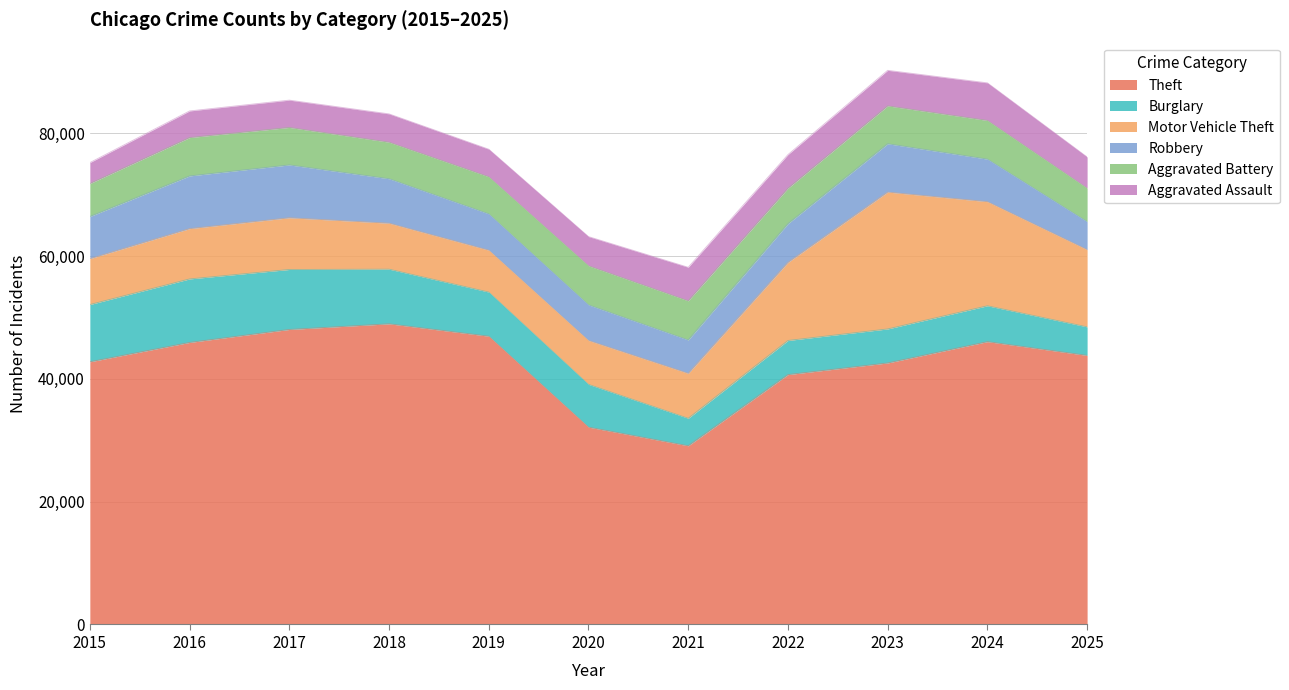

At 2020, list the series in order from smallest to largest.

Aggravated Assault, Robbery, Aggravated Battery, Burglary, Motor Vehicle Theft, Theft